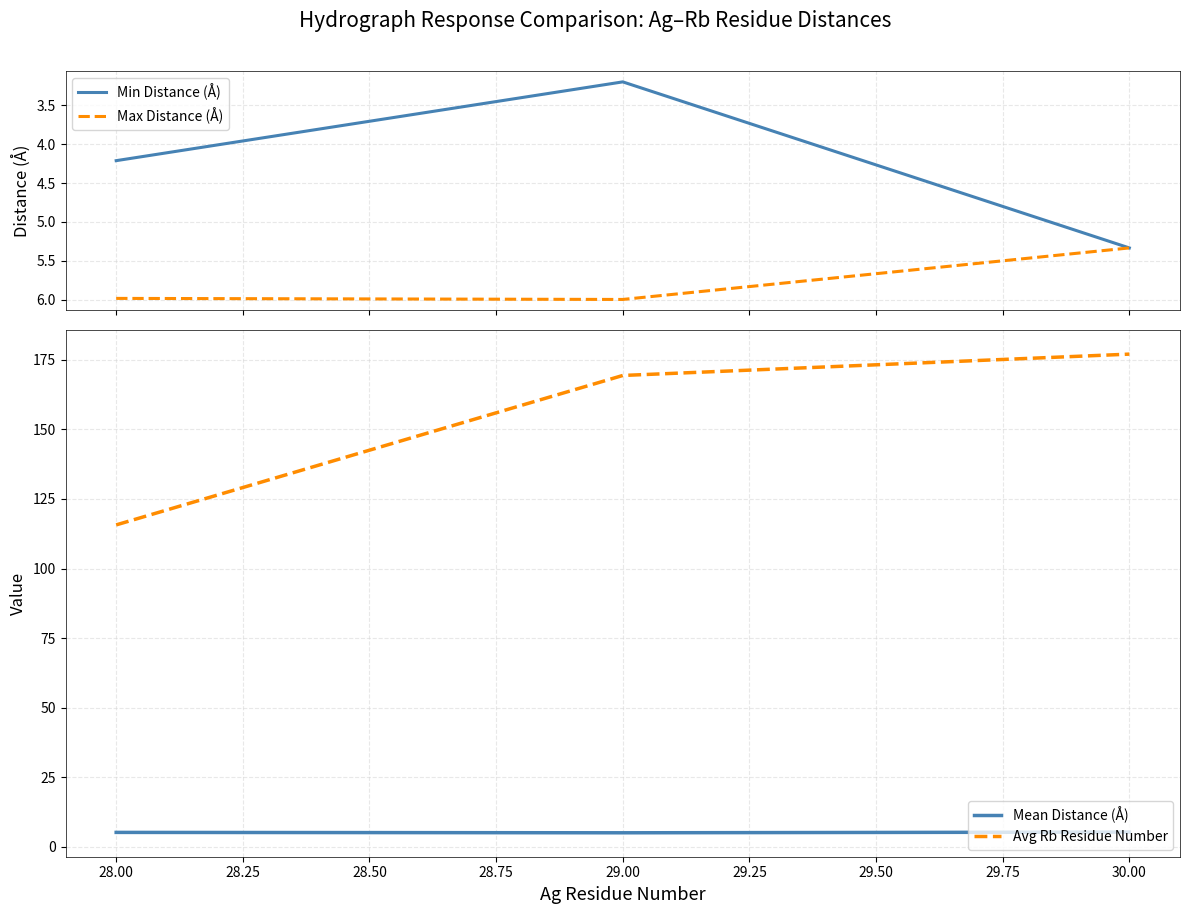

At which label does Avg Rb Residue Number first exceed 169?

29.00